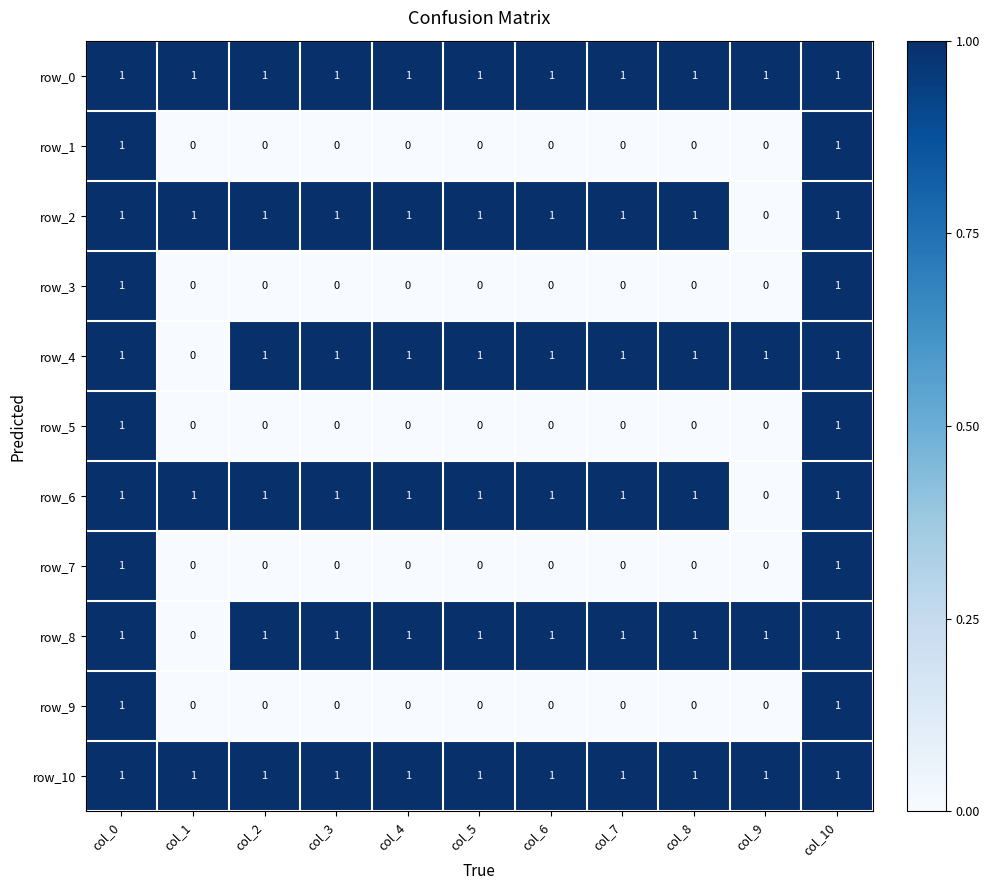

What is the difference between the maximum and second lowest values in the row_1 series?

1